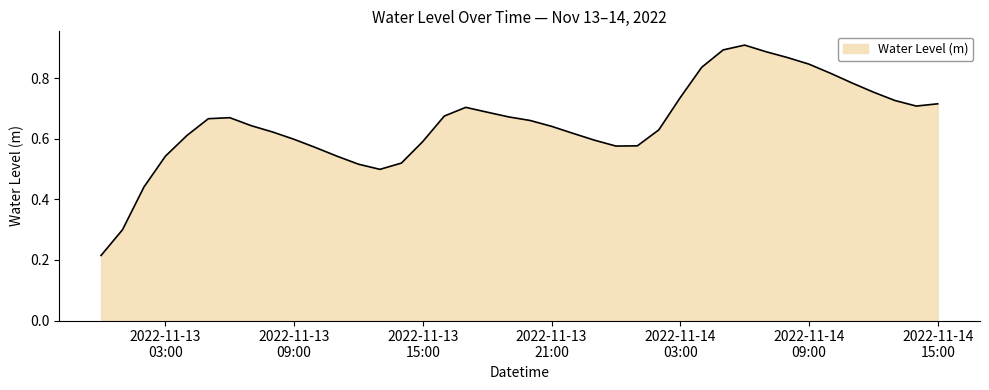

Where is the data nearest to the value 0?

2022-11-13 00:00:00